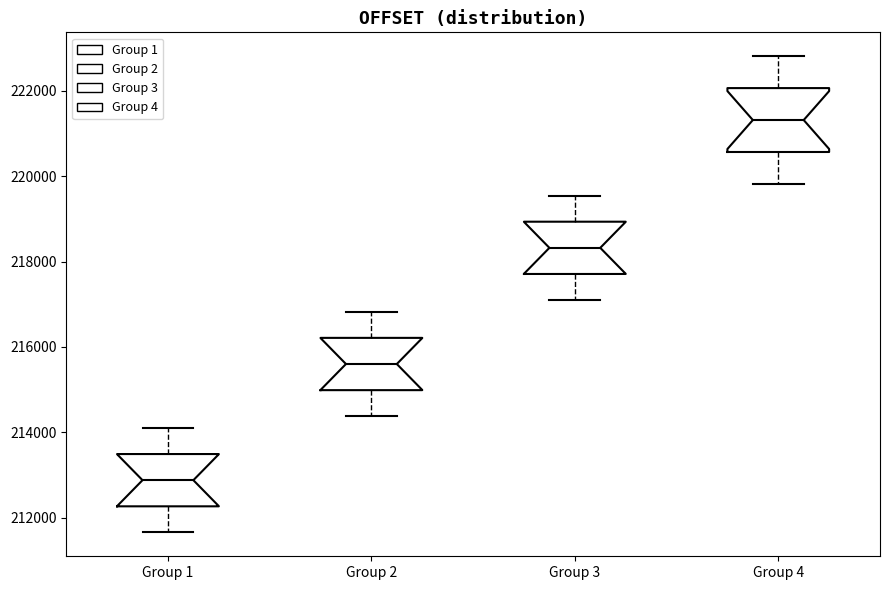

Where is the upper edge of the box for Group 4 on the y-axis? The values are not printed on the chart, so give them approximately, as read against the axis.

222000